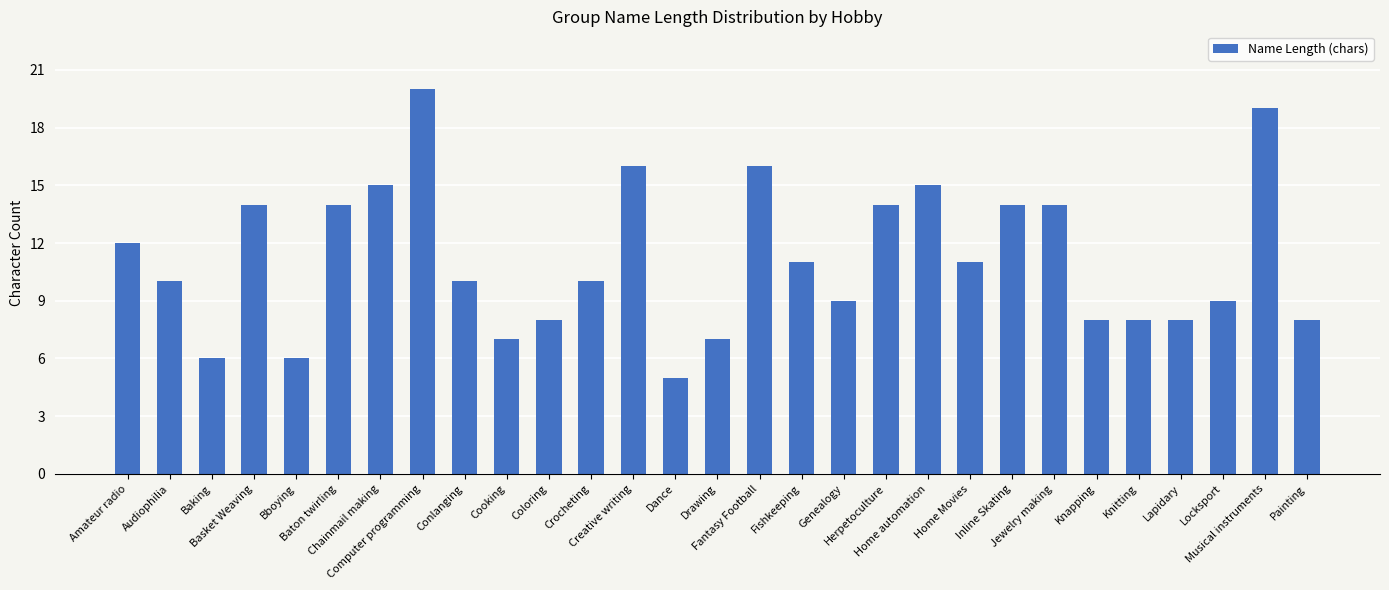

Reading left to right, transcribe all the data shown in this chart.

Amateur radio=12	Audiophilia=10	Baking=6	Basket Weaving=14	Bboying=6	Baton twirling=14	Chainmail making=15	Computer programming=20	Conlanging=10	Cooking=7	Coloring=8	Crocheting=10	Creative writing=16	Dance=5	Drawing=7	Fantasy Football=16	Fishkeeping=11	Genealogy=9	Herpetoculture=14	Home automation=15	Home Movies=11	Inline Skating=14	Jewelry making=14	Knapping=8	Knitting=8	Lapidary=8	Locksport=9	Musical instruments=19	Painting=8